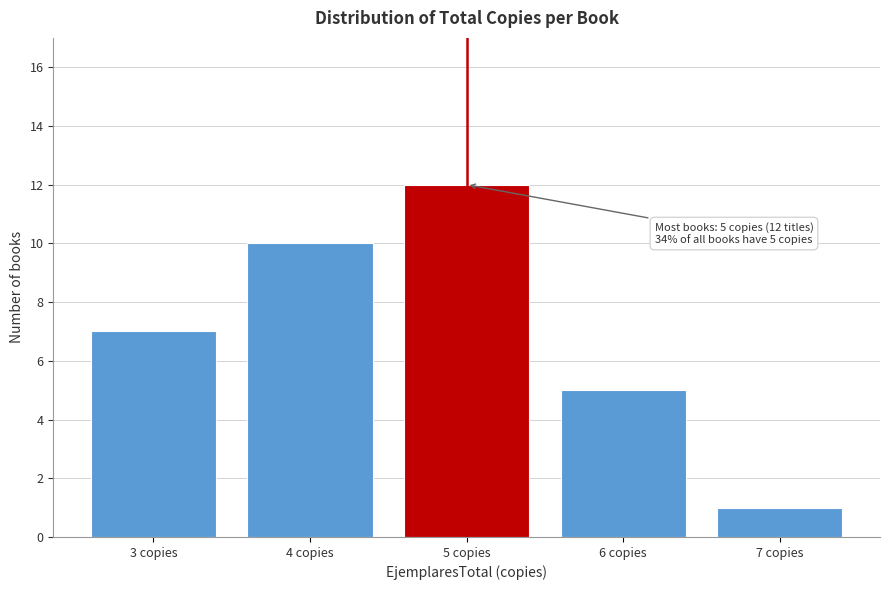

Reading left to right, extract all data points from this chart.

3 copies=7	4 copies=10	5 copies=12	6 copies=5	7 copies=1